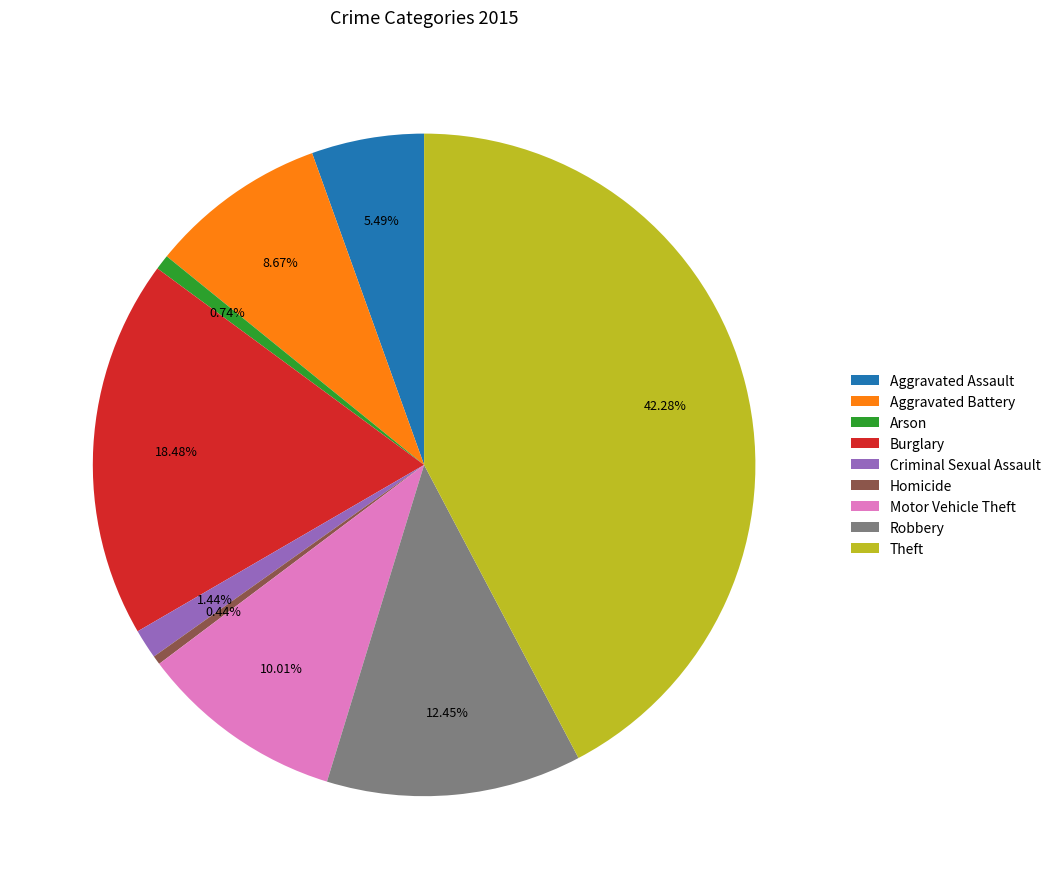

How many slices are in this pie chart?

9